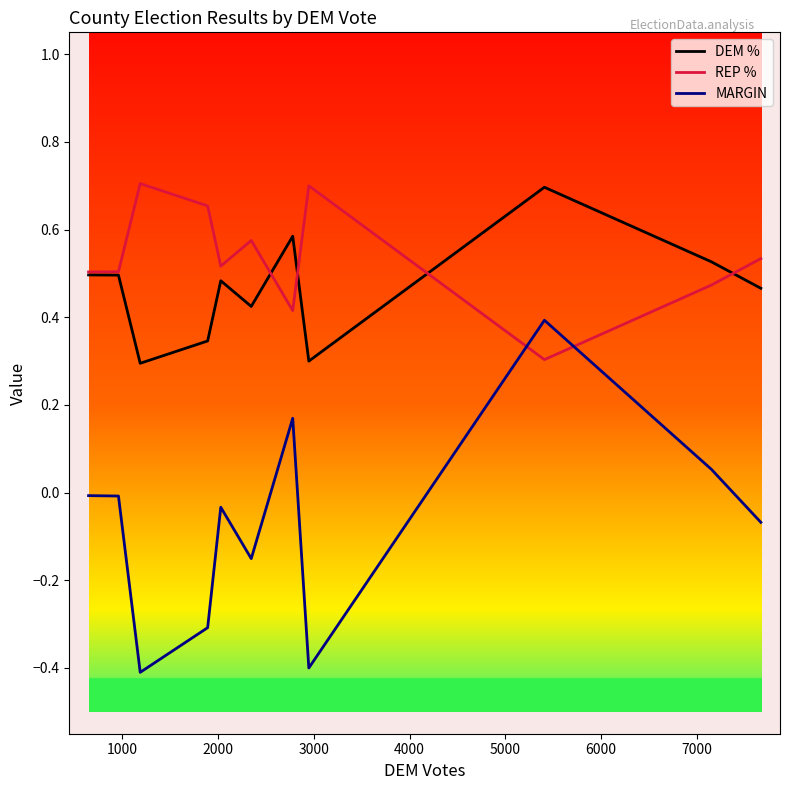

Which series has the largest range (max minus min)?

MARGIN